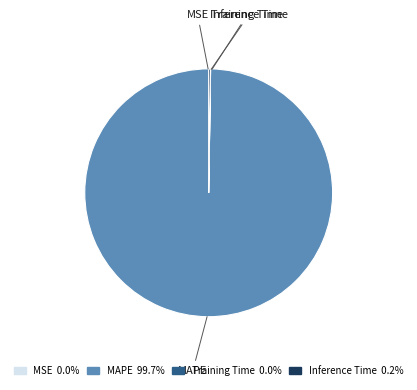

Is there any slice that represents more than half of the pie?

Yes